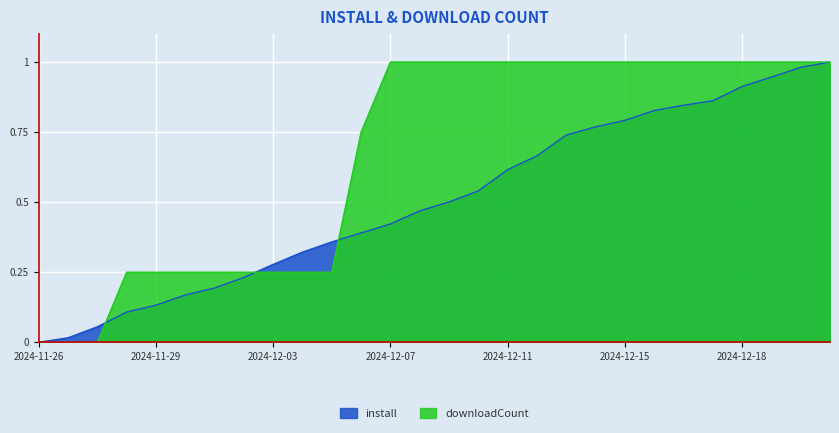

Rank the series by their average value, from highest to lowest.

downloadCount, install